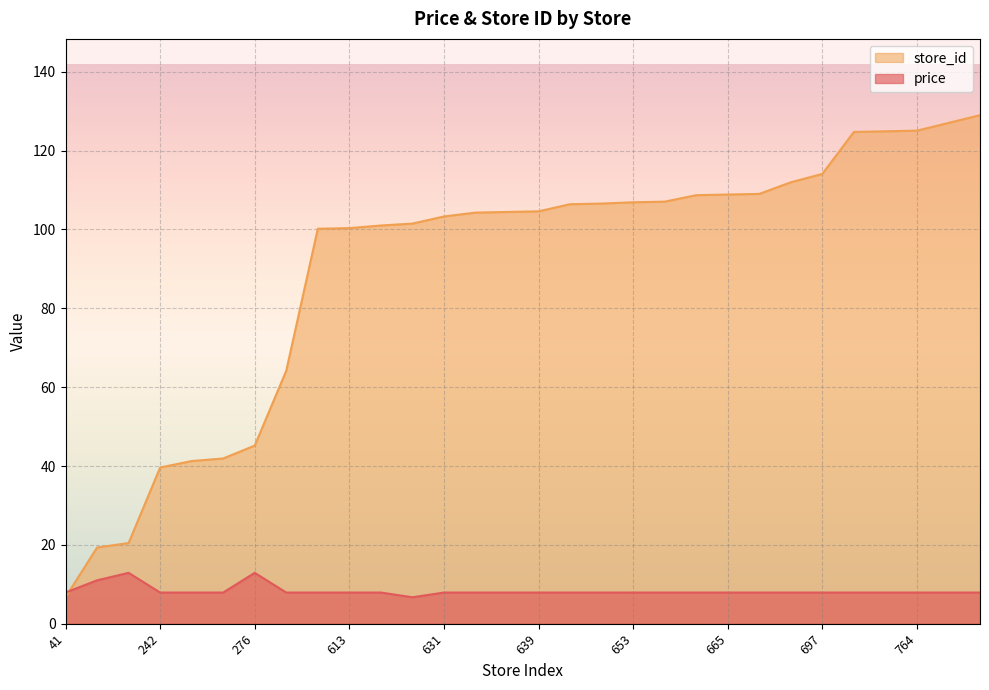

Reading left to right, extract all data points from this chart.

price: 41=7.9	118=11.0	125=12.9	242=7.9	252=7.9	256=7.9	276=12.9	392=7.9	612=7.9	613=7.9	617=7.9	620=6.7	631=7.9	637=7.9	638=7.9	639=7.9	650=7.9	651=7.9	653=7.9	654=7.9	664=7.9	665=7.9	666=7.9	684=7.9	697=7.9	762=7.9	763=7.9	764=7.9	776=7.9	788=7.9
store_id: 41=6.7	118=19.3	125=20.5	242=39.6	252=41.3	256=41.9	276=45.2	392=64.2	612=100.2	613=100.4	617=101.0	620=101.5	631=103.3	637=104.3	638=104.4	639=104.6	650=106.4	651=106.6	653=106.9	654=107.1	664=108.7	665=108.9	666=109.0	684=112.0	697=114.1	762=124.7	763=124.9	764=125.1	776=127.0	788=129.0